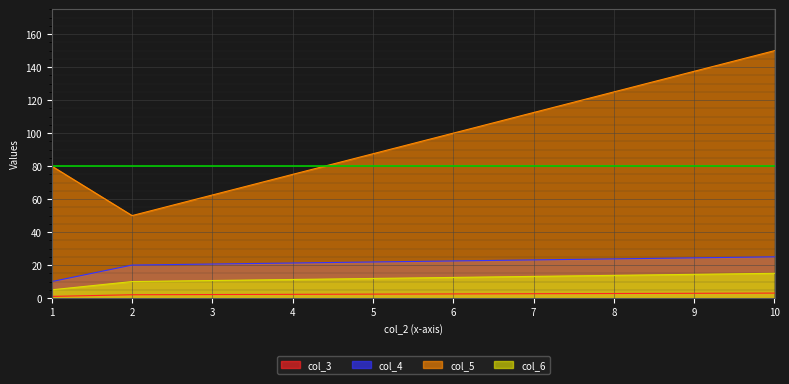

Which category has the highest value in the col_3 series?

10